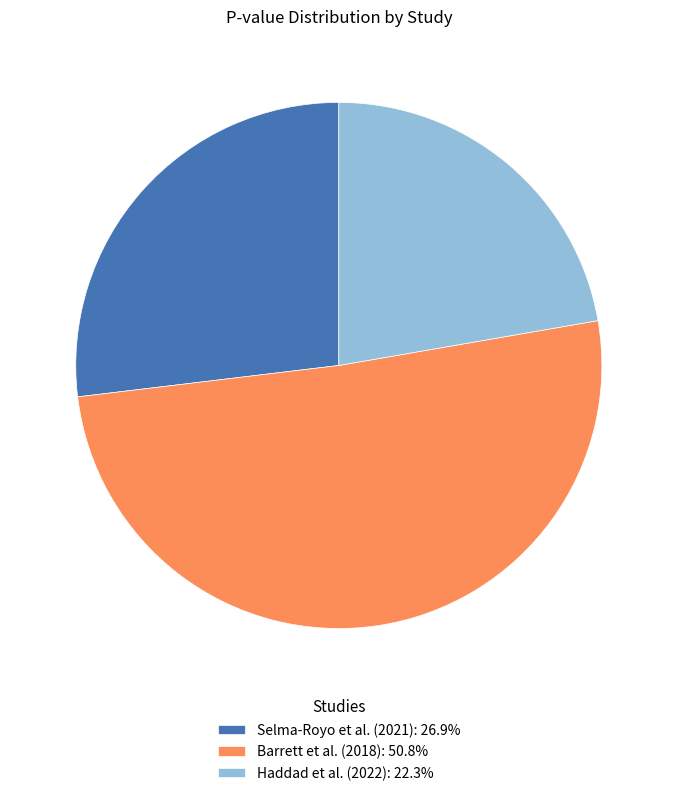

Does Selma-Royo et al. (2021): 26.9% represent more than half of the total?

No